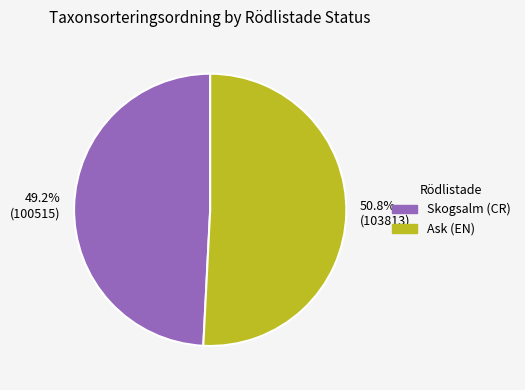

Which slice represents more than half of the pie?

Ask (EN)